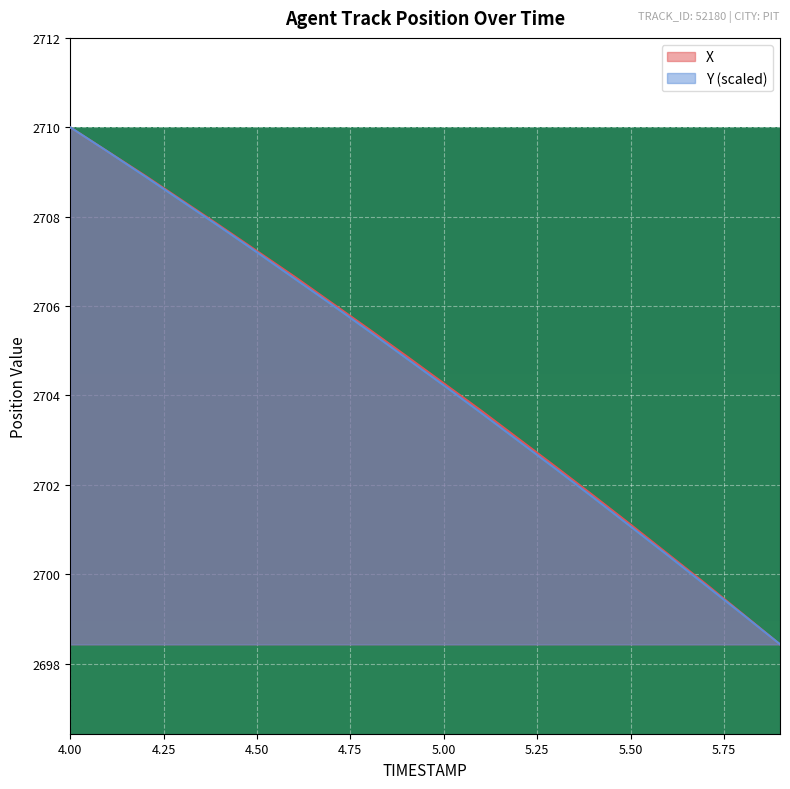

True or false: Y and X cross at least once.

False